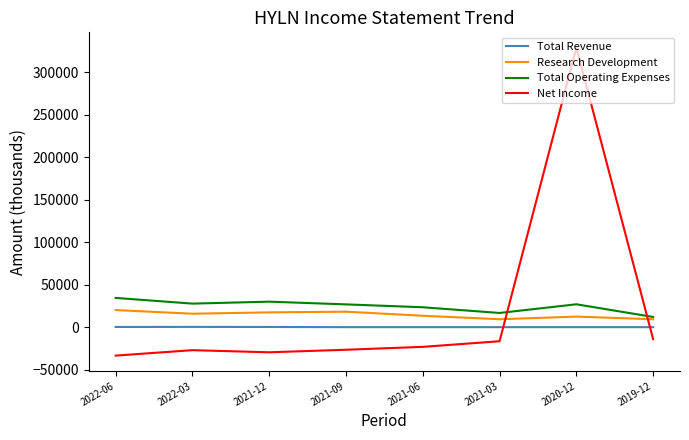

Which category has the lowest value across all series?

2022-06